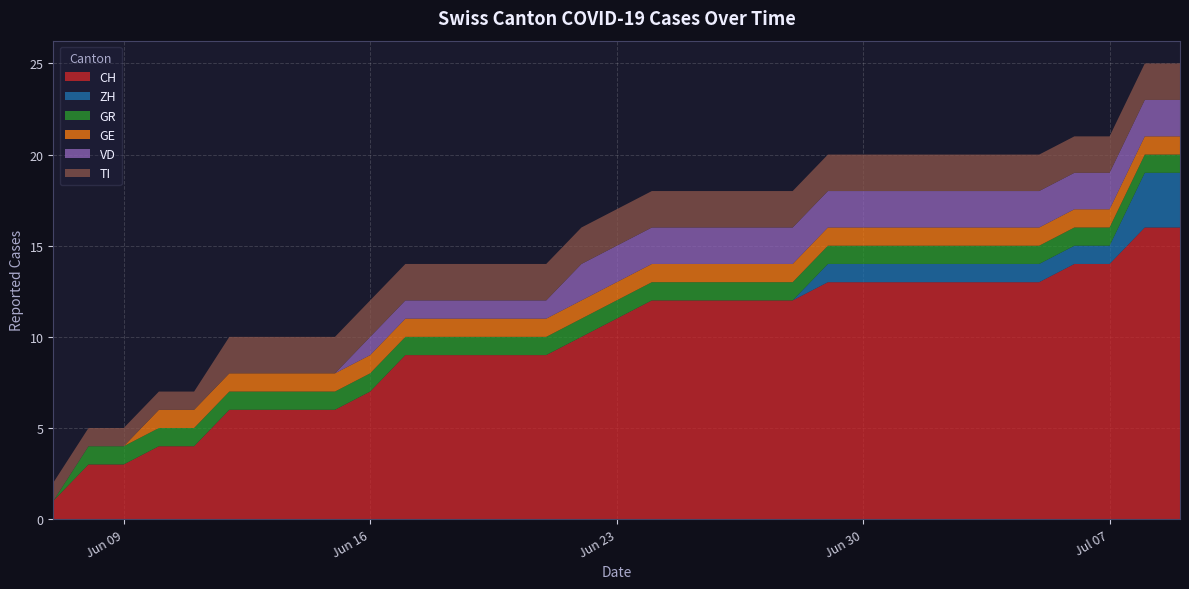

Reading left to right, list all the values displayed in this chart.

CH: 1	3	3	4	4	6	6	6	6	7	9	9	9	9	9	10	11	12	12	12	12	12	13	13	13	13	13	13	13	14	14	16	16
ZH: 0	0	0	0	0	0	0	0	0	0	0	0	0	0	0	0	0	0	0	0	0	0	1	1	1	1	1	1	1	1	1	3	3
GR: 0	1	1	1	1	1	1	1	1	1	1	1	1	1	1	1	1	1	1	1	1	1	1	1	1	1	1	1	1	1	1	1	1
GE: 0	0	0	1	1	1	1	1	1	1	1	1	1	1	1	1	1	1	1	1	1	1	1	1	1	1	1	1	1	1	1	1	1
VD: 0	0	0	0	0	0	0	0	0	1	1	1	1	1	1	2	2	2	2	2	2	2	2	2	2	2	2	2	2	2	2	2	2
TI: 1	1	1	1	1	2	2	2	2	2	2	2	2	2	2	2	2	2	2	2	2	2	2	2	2	2	2	2	2	2	2	2	2